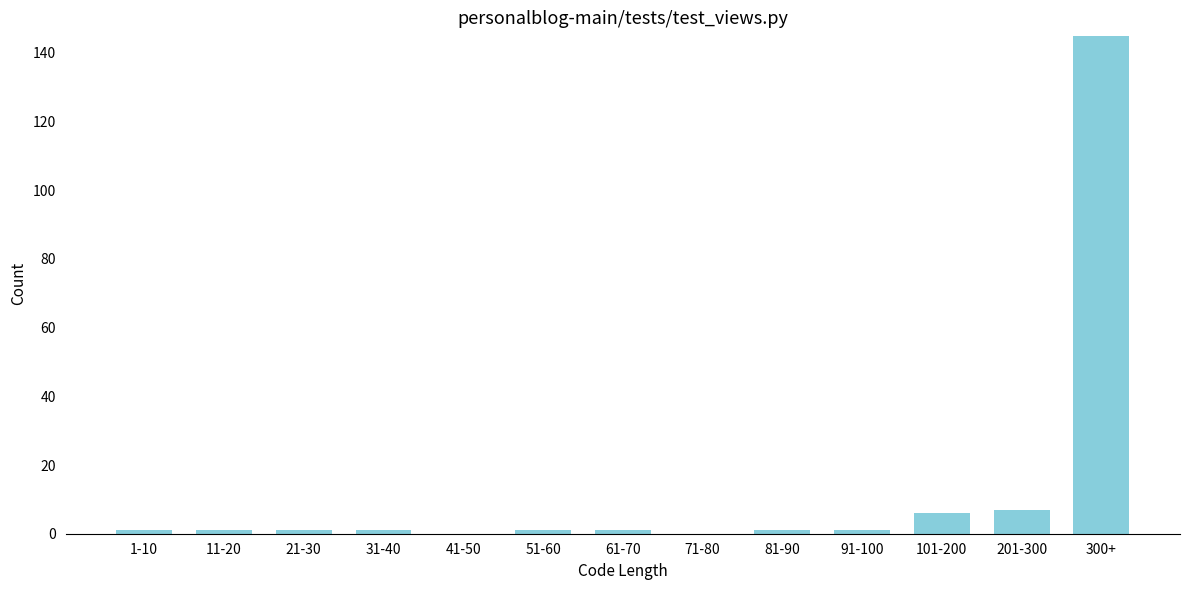

Reading left to right, list all the values displayed in this chart.

1-10=1	11-20=1	21-30=1	31-40=1	41-50=0	51-60=1	61-70=1	71-80=0	81-90=1	91-100=1	101-200=6	201-300=7	300+=145